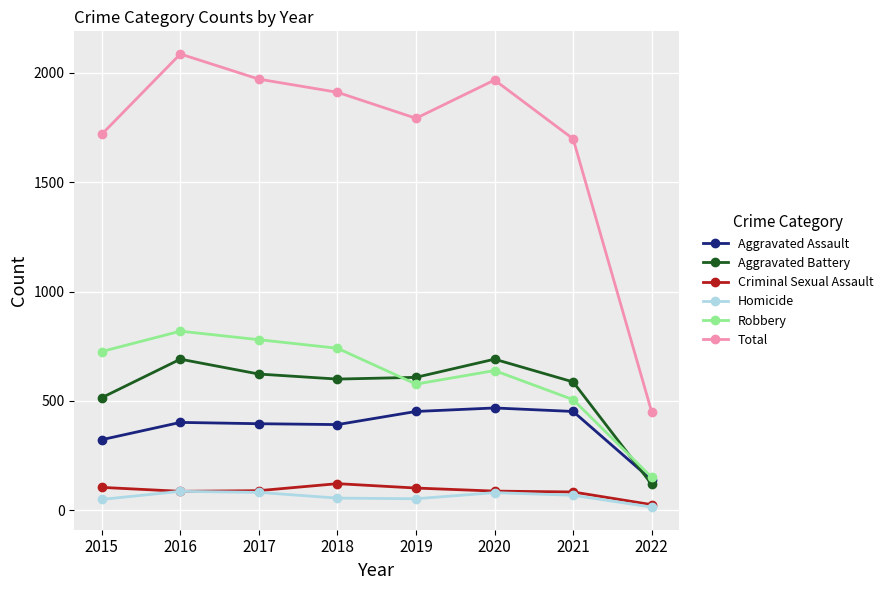

True or false: Homicide has a value of 87 at 2016.

True